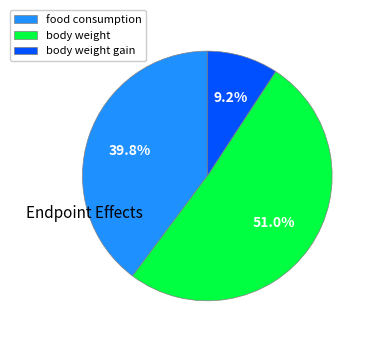

What is the largest slice in the pie chart?

body weight